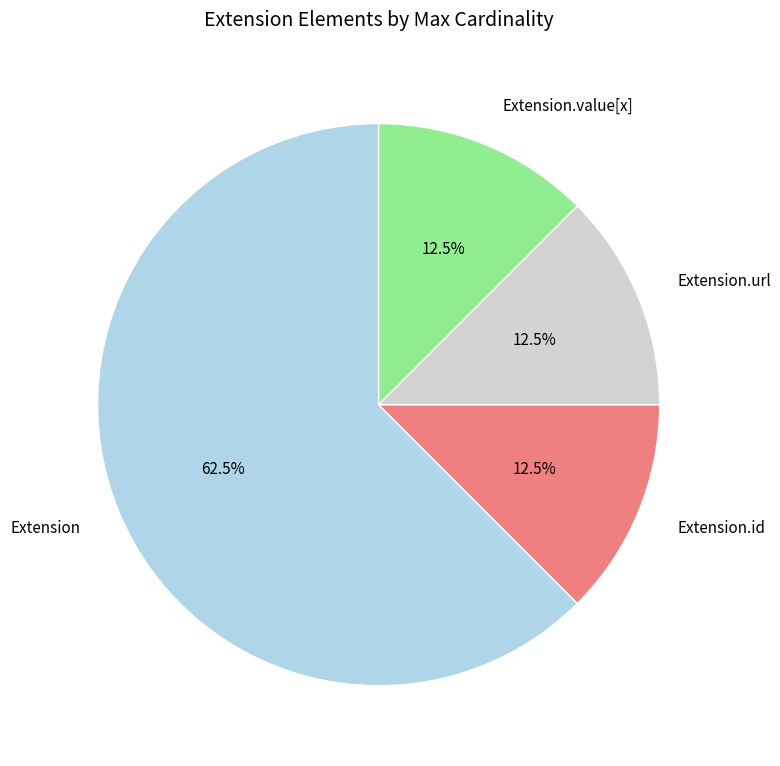

What portion of the pie excludes Extension.value[x]?

87.5%